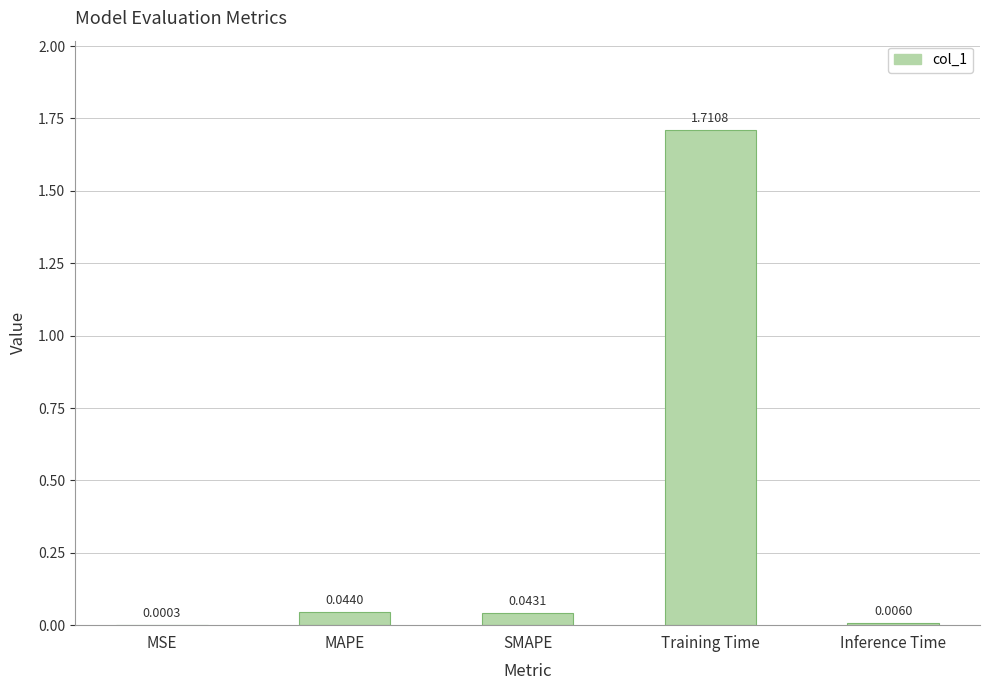

What is the sum of the values at MAPE and Training Time?

1.8